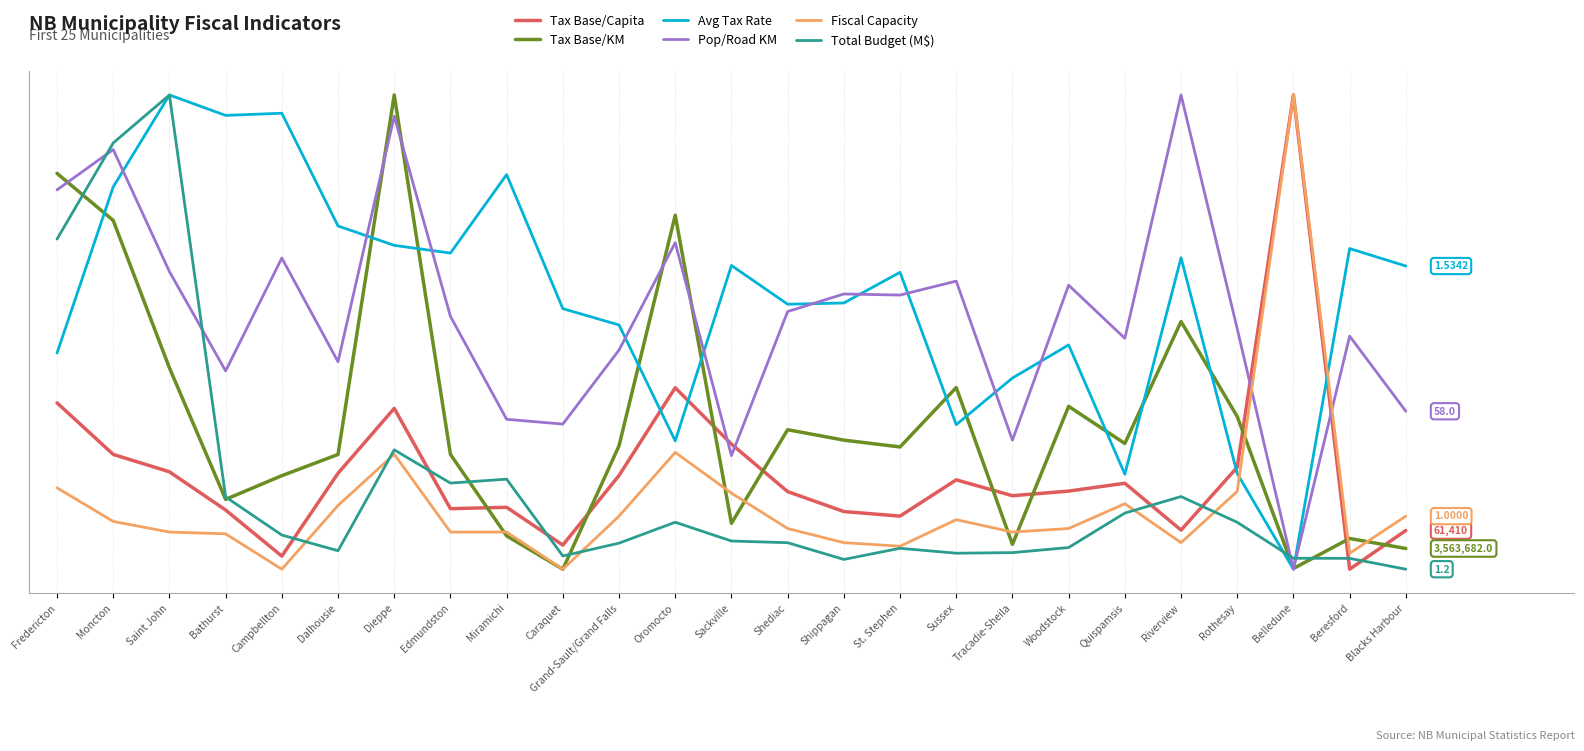

Which series has the widest spread of values?

Tax Base/Capita